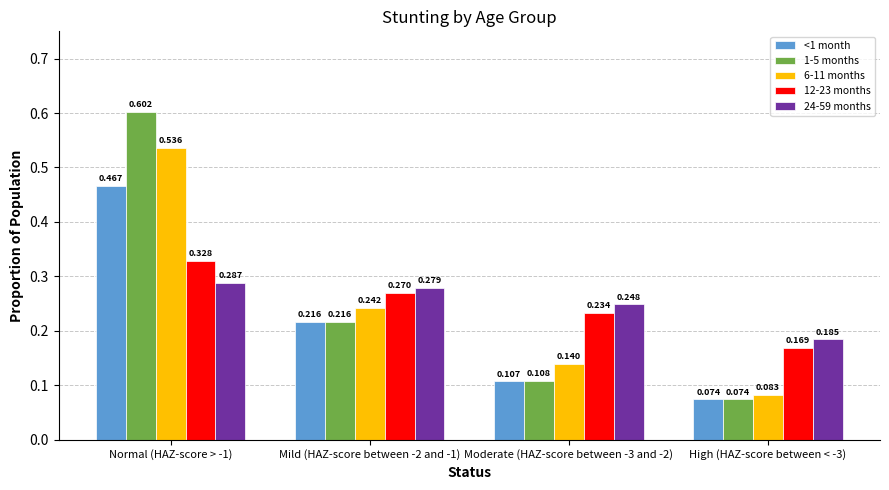

Is the value of <1 month at Moderate (HAZ-score between -3 and -2) greater than the value of 24-59 months at Mild (HAZ-score between -2 and -1)?

No